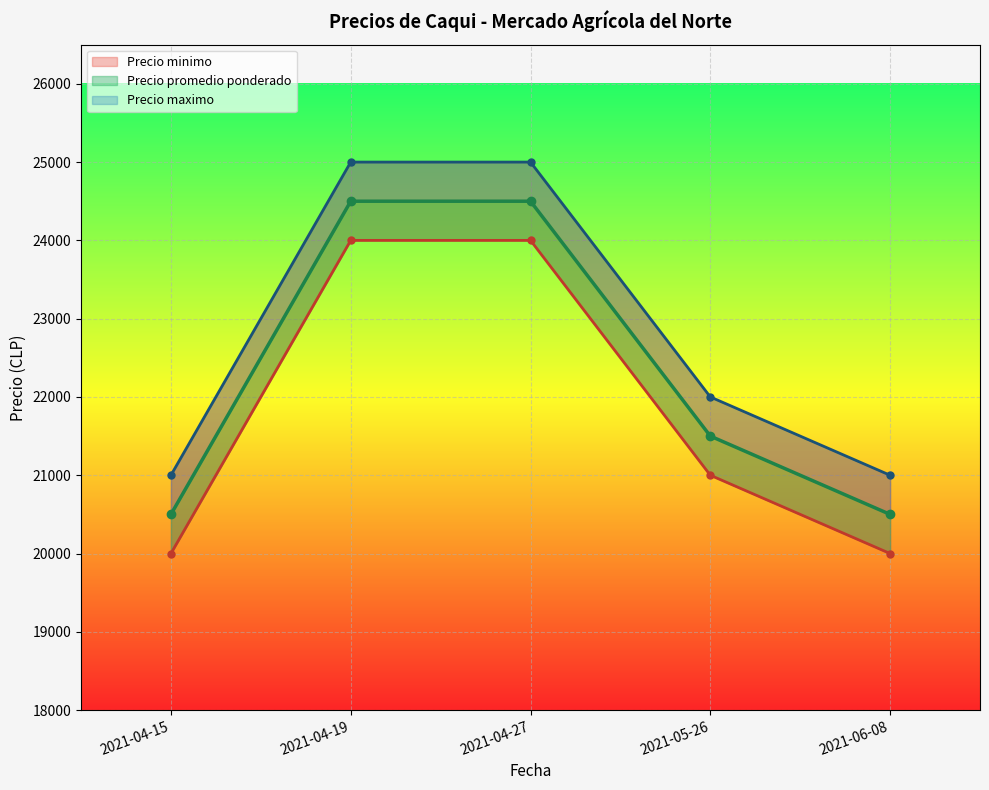

At which label does Precio minimo first exceed 21000?

2021-04-19